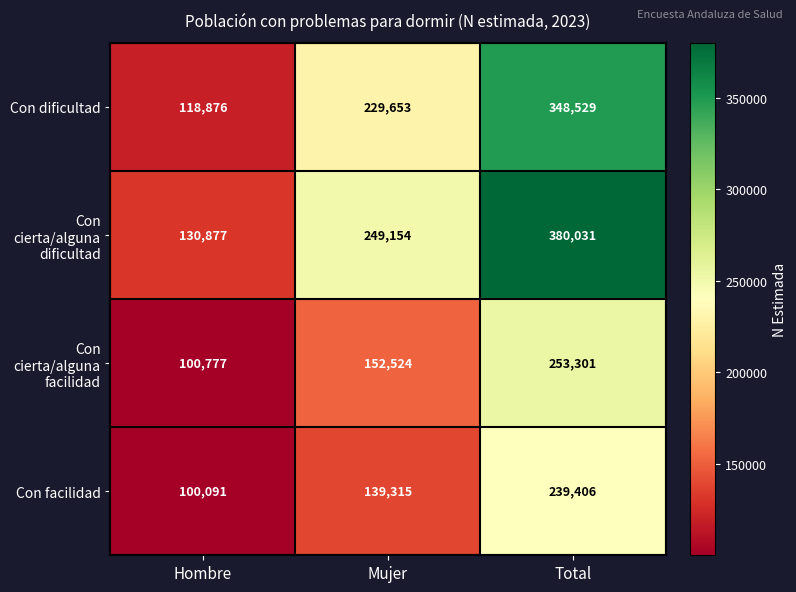

What is the total value across all series at Total?

1221267